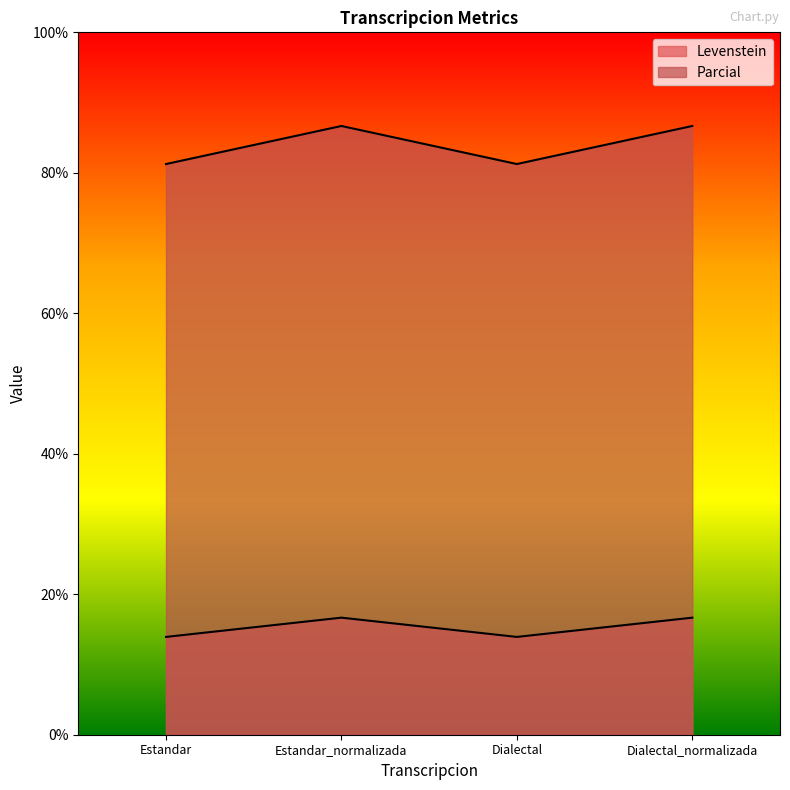

Reading left to right, what are all the values shown in this chart?

Levenstein: 13.9	16.7	13.9	16.7
Parcial: 81.2	86.7	81.2	86.7